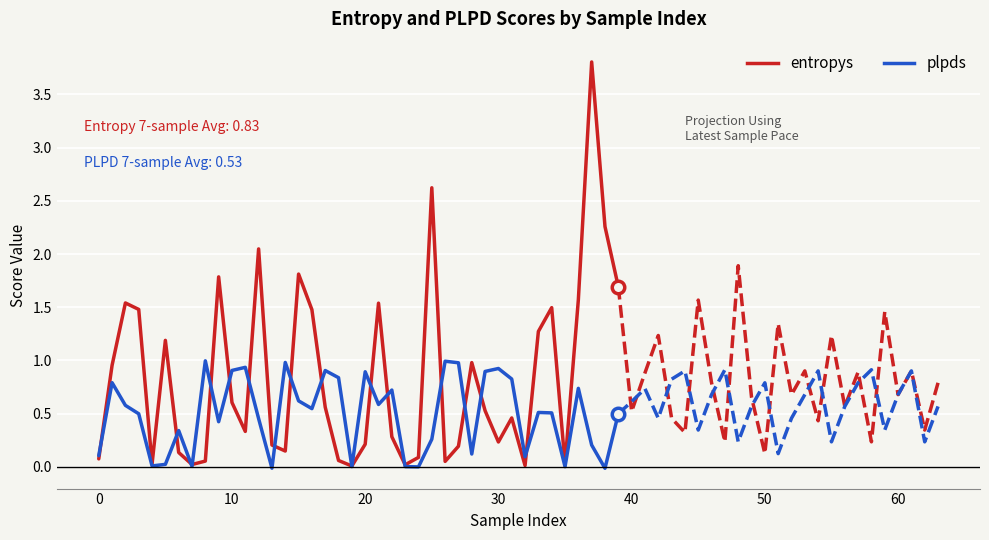

At how many categories does at least one series exceed 1?

15